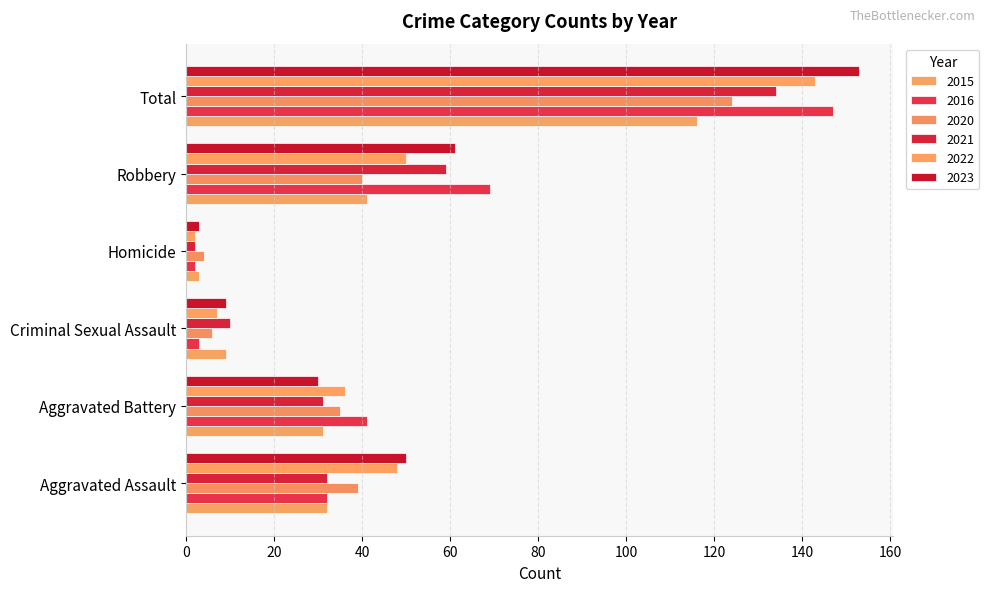

Reading left to right, what are all the values shown in this chart?

2015: 32	31	9	3	41	116
2016: 32	41	3	2	69	147
2020: 39	35	6	4	40	124
2021: 32	31	10	2	59	134
2022: 48	36	7	2	50	143
2023: 50	30	9	3	61	153